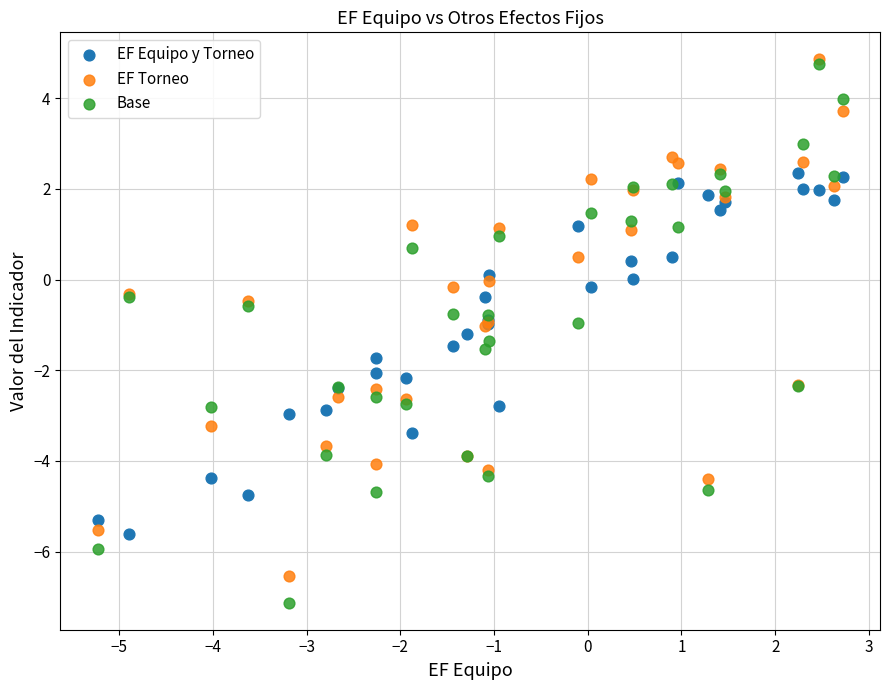

What are all the series names shown in the legend?

EF Equipo y Torneo, EF Torneo, Base